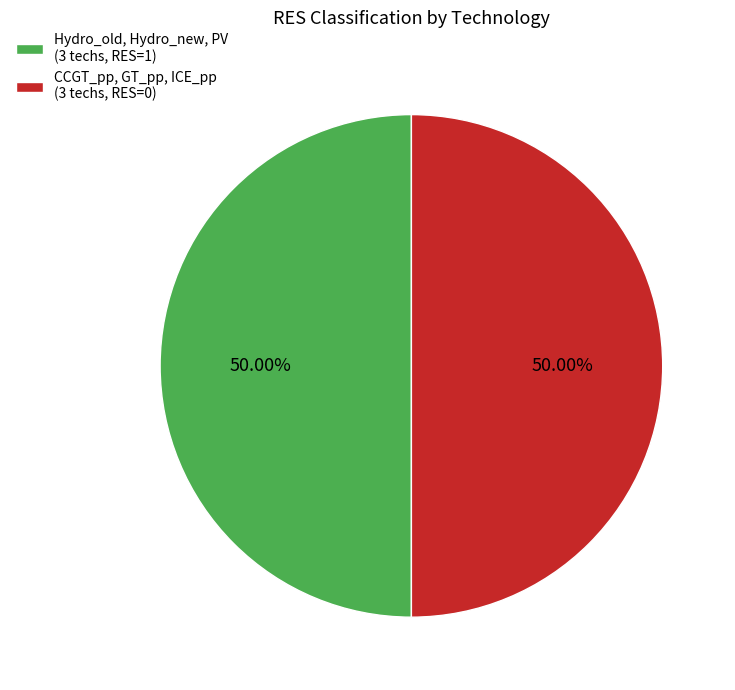

Combined, do Hydro_old, Hydro_new, PV (3 techs, RES=1) and CCGT_pp, GT_pp, ICE_pp (3 techs, RES=0) account for over 50%?

Yes